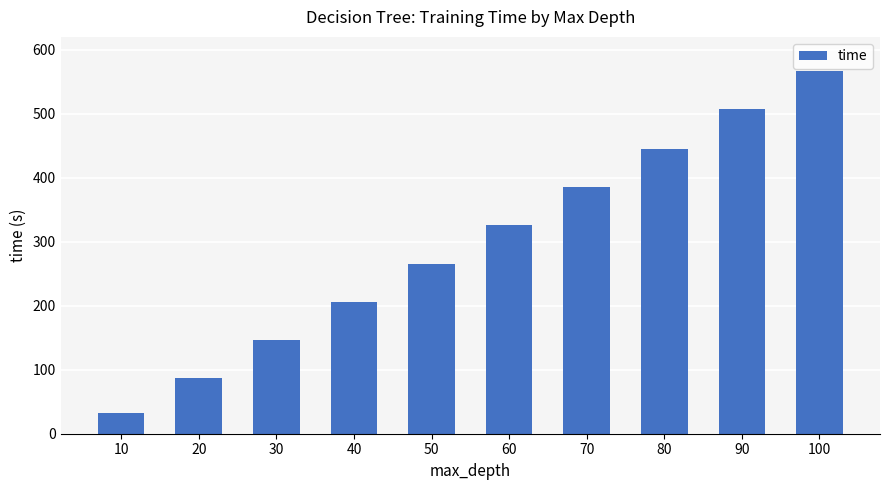

True or false: the data shows 87.2 at 20.

True